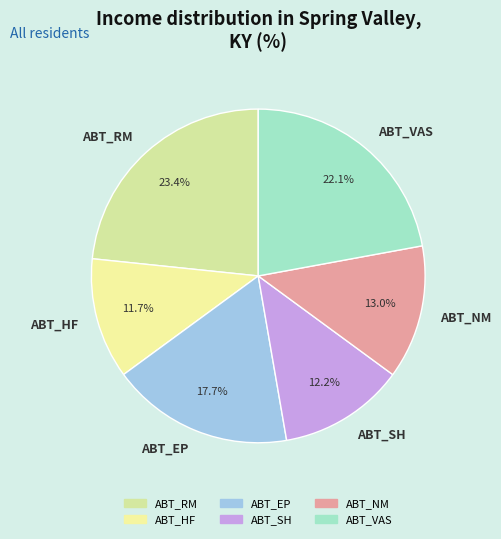

Between ABT_VAS and ABT_NM, which is larger?

ABT_VAS